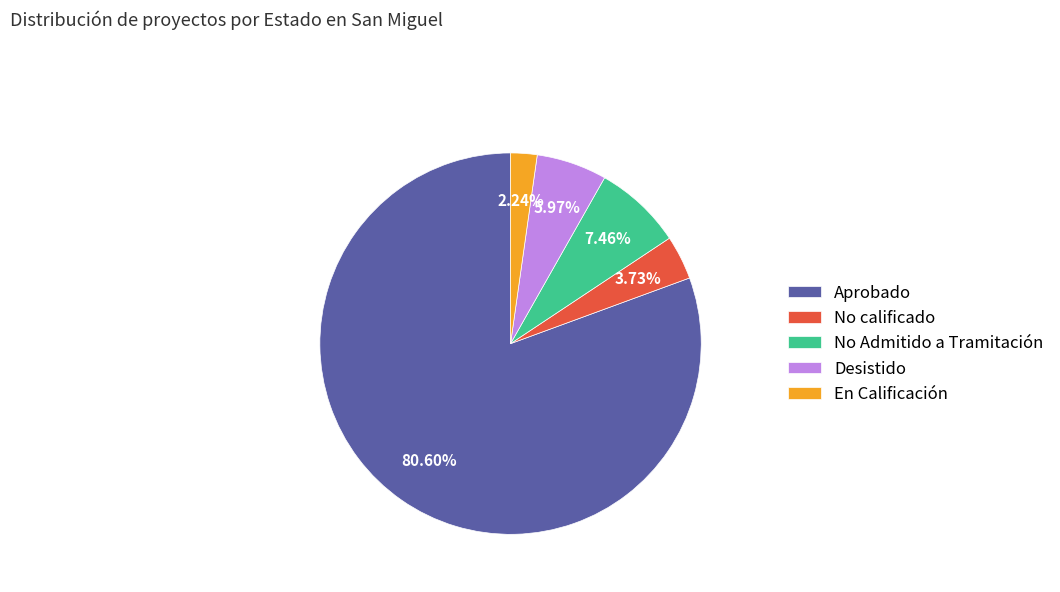

Which slice is the smallest?

En Calificación